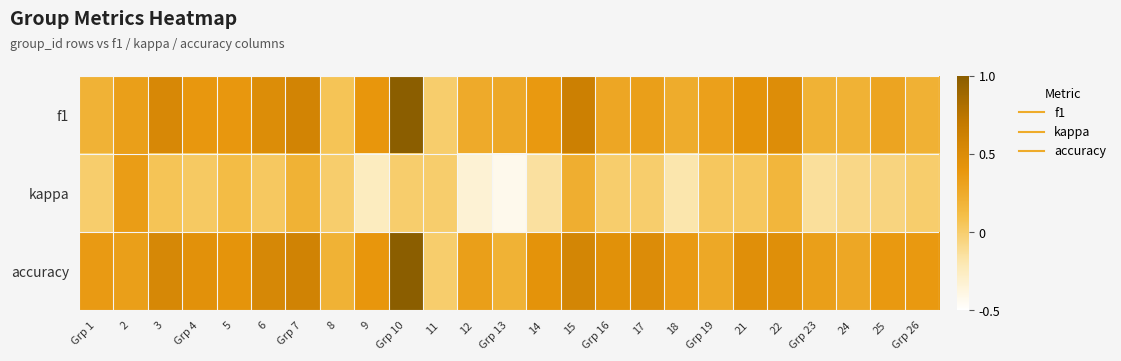

Reading right to left, what are all the values shown in this chart?

f1: Grp 26=0.2	25=0.3	24=0.2	Grp 23=0.2	22=0.5	21=0.4	Grp 19=0.3	18=0.2	17=0.3	Grp 16=0.3	15=0.6	14=0.4	Grp 13=0.3	12=0.2	11=0.0	Grp 10=1.0	9=0.4	8=0.1	Grp 7=0.6	6=0.5	5=0.4	Grp 4=0.4	3=0.5	2=0.3	Grp 1=0.2
kappa: Grp 26=0.0	25=-0.1	24=-0.1	Grp 23=-0.1	22=0.2	21=0.0	Grp 19=0.0	18=-0.2	17=0.0	Grp 16=0.0	15=0.2	14=-0.1	Grp 13=-0.4	12=-0.3	11=0.0	Grp 10=0.0	9=-0.2	8=0.0	Grp 7=0.2	6=0.0	5=0.1	Grp 4=0.0	3=0.1	2=0.3	Grp 1=0.0
accuracy: Grp 26=0.4	25=0.4	24=0.3	Grp 23=0.3	22=0.5	21=0.5	Grp 19=0.3	18=0.4	17=0.5	Grp 16=0.5	15=0.6	14=0.4	Grp 13=0.2	12=0.3	11=0.0	Grp 10=1.0	9=0.4	8=0.2	Grp 7=0.6	6=0.5	5=0.4	Grp 4=0.4	3=0.5	2=0.3	Grp 1=0.4